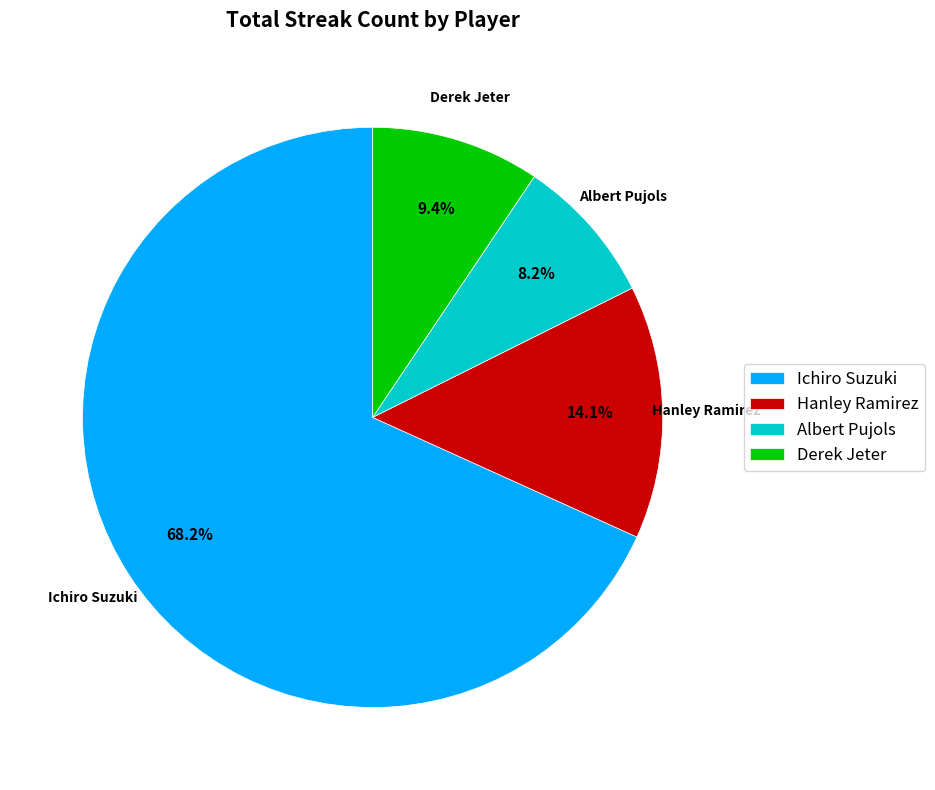

Is there any slice that represents more than half of the pie?

Yes